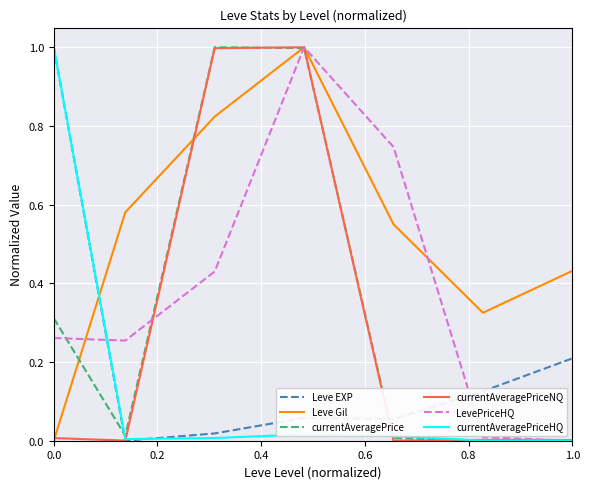

True or false: Leve EXP and LevePriceHQ intersect in this chart.

True